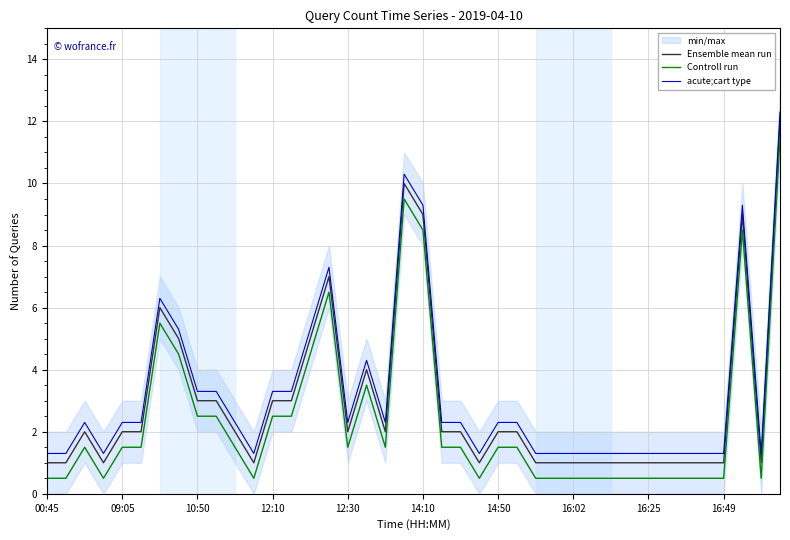

How many data points does each series have?

40